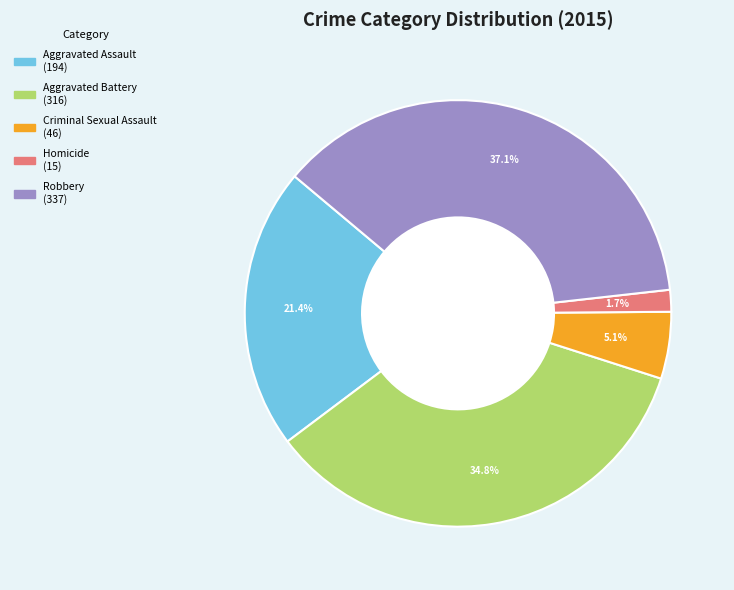

How many segments does this pie chart have?

5